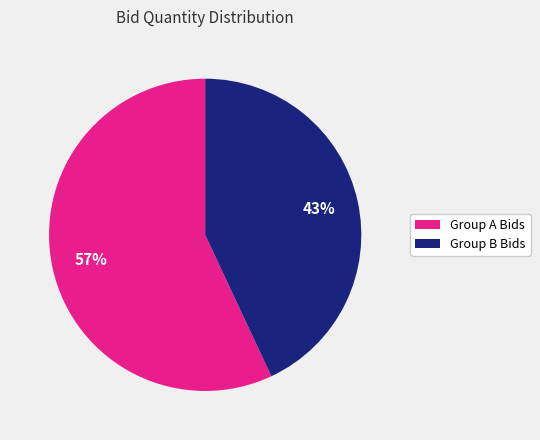

To the nearest percent, what is the difference between the largest and smallest slice percentages?

14%